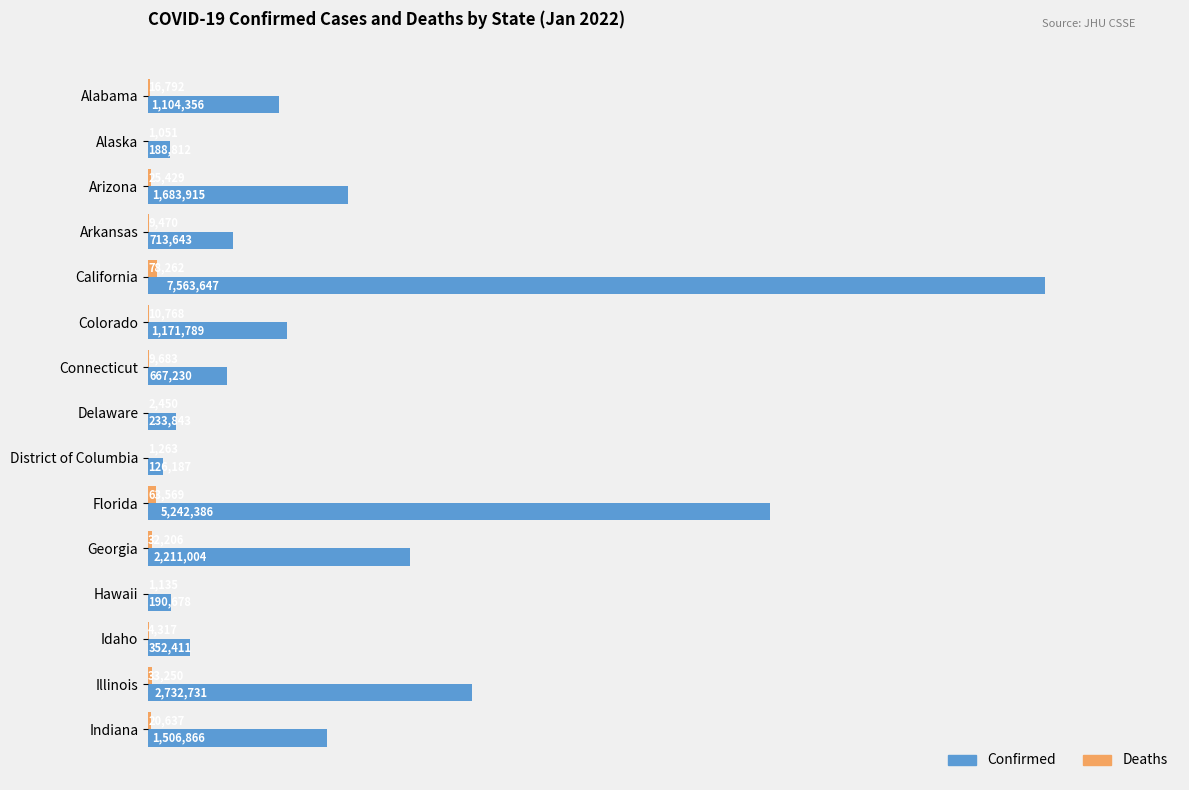

List the labels in order of Deaths value, smallest first.

Alaska, Hawaii, District of Columbia, Delaware, Idaho, Arkansas, Connecticut, Colorado, Alabama, Indiana, Arizona, Georgia, Illinois, Florida, California